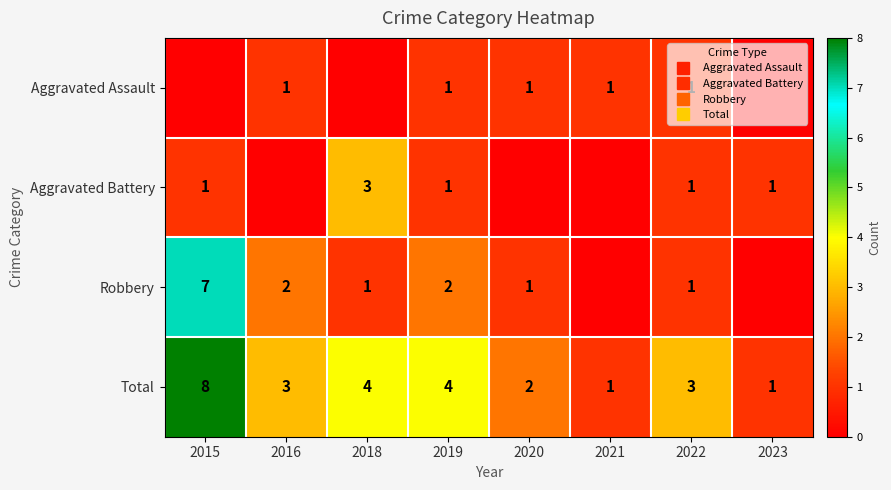

Is it true that Aggravated Assault equals -1 at 2018?

False